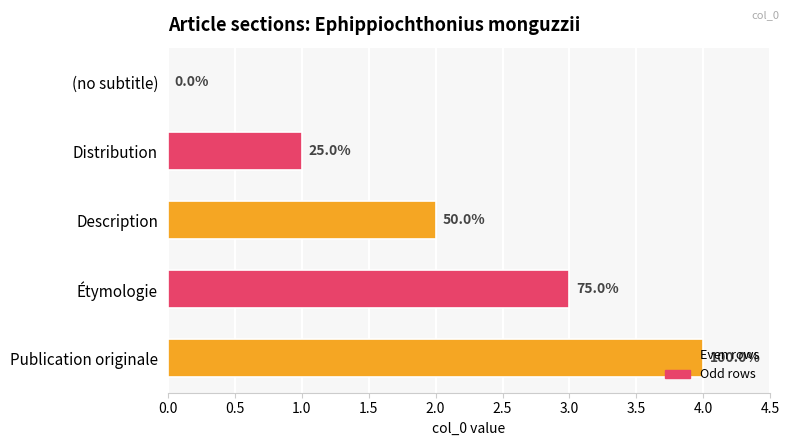

What is the maximum value shown in the chart?

4